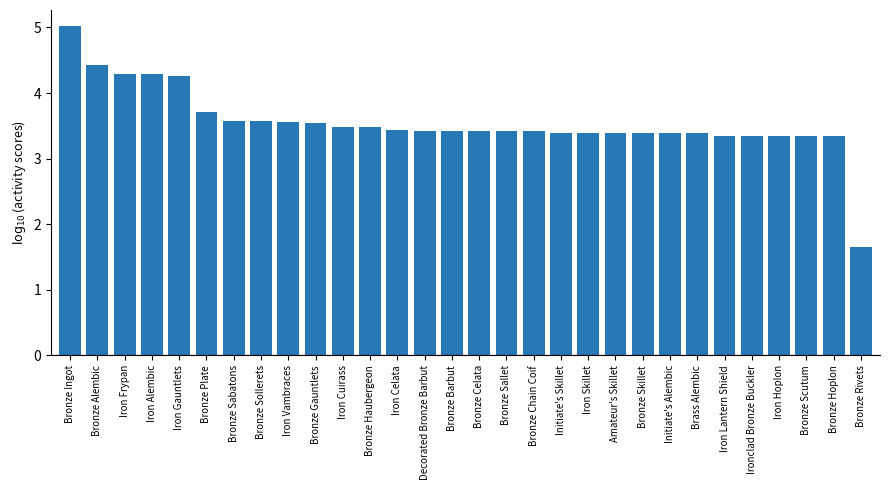

How many series are shown in this chart?

1